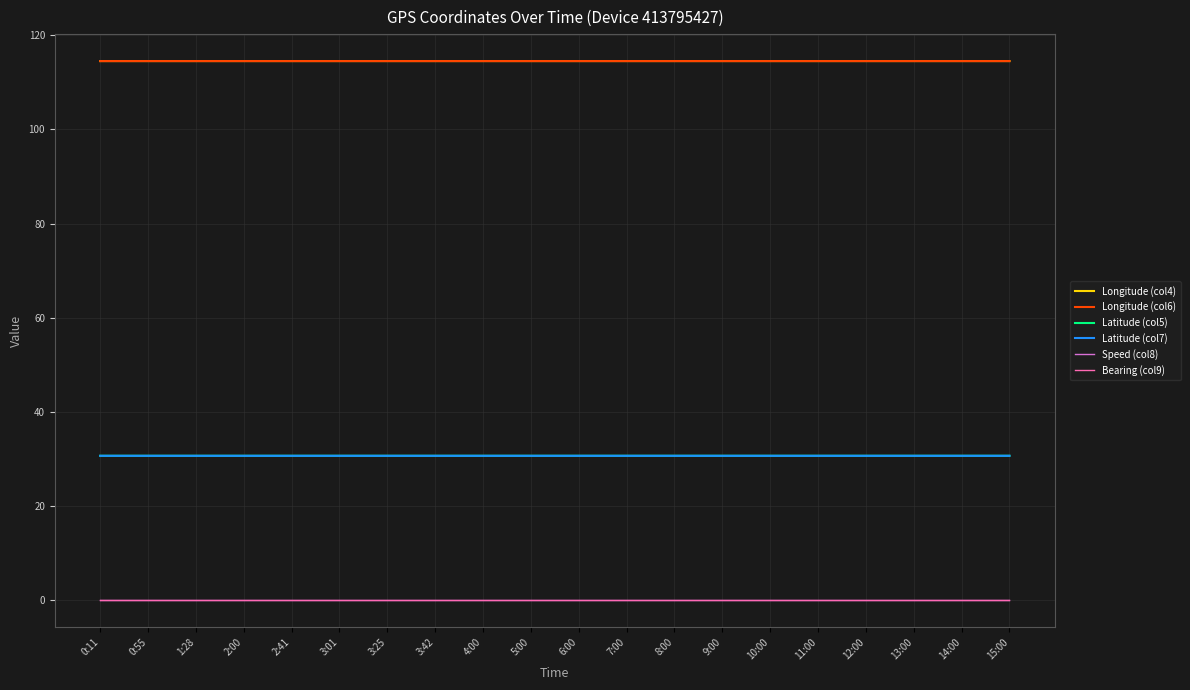

How many lines are shown in the chart?

6